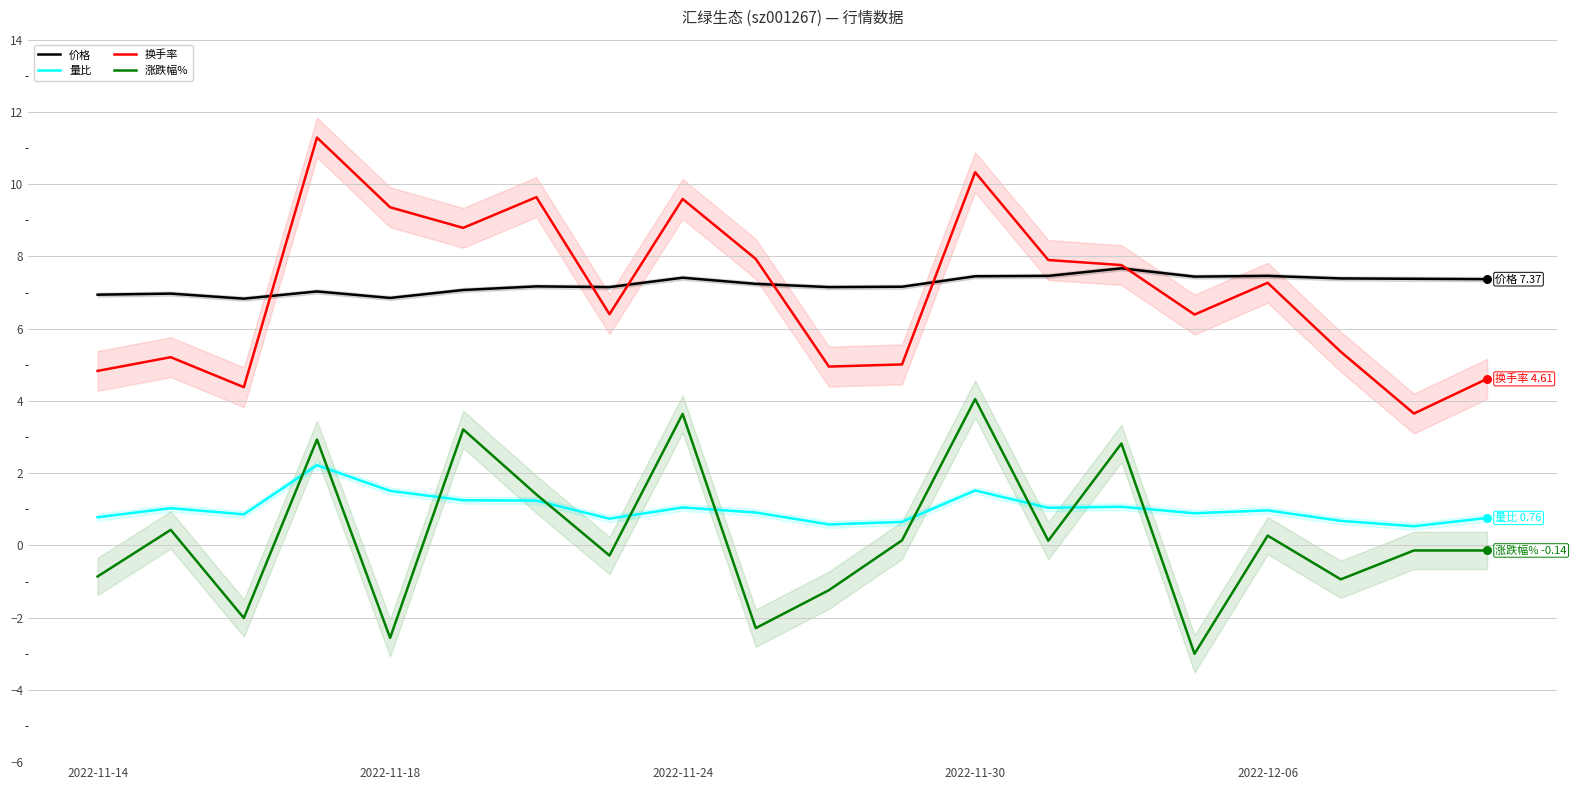

What are all the series names shown in the legend?

价格, 量比, 换手率, 涨跌幅%